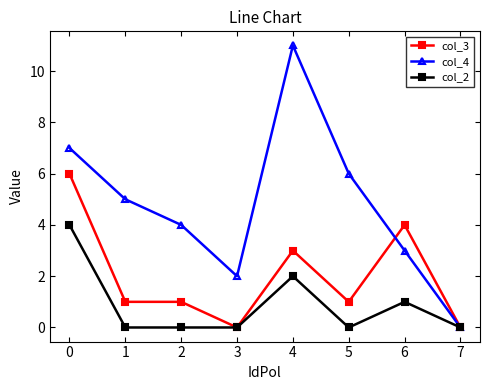

Reading left to right, what are all the values shown in this chart?

col_3: 0=6	1=1	2=1	3=0	4=3	5=1	6=4	7=0
col_4: 0=7	1=5	2=4	3=2	4=11	5=6	6=3	7=0
col_2: 0=4	1=0	2=0	3=0	4=2	5=0	6=1	7=0